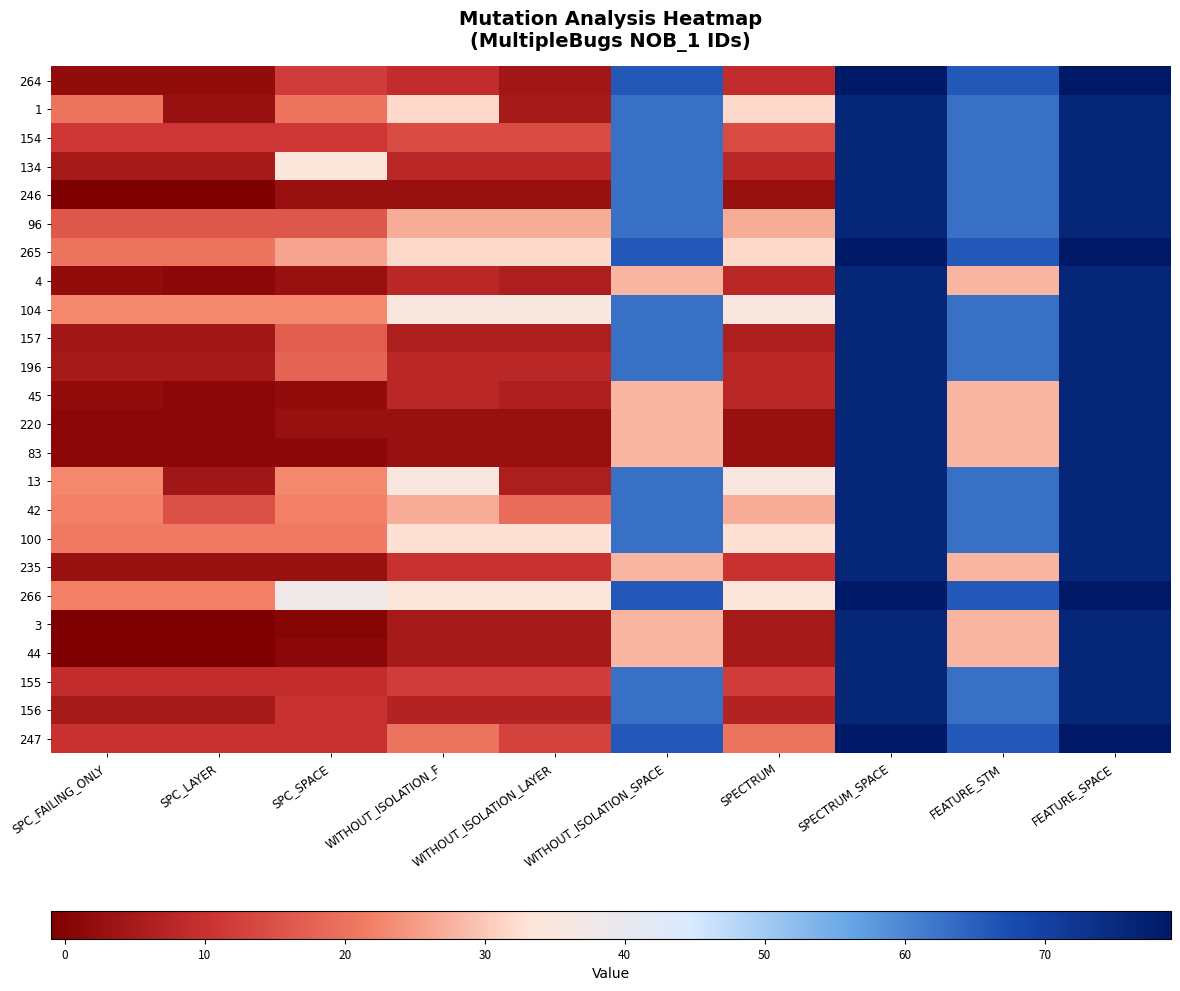

What is the spread (max minus min) of values at SPECTRUM?

32